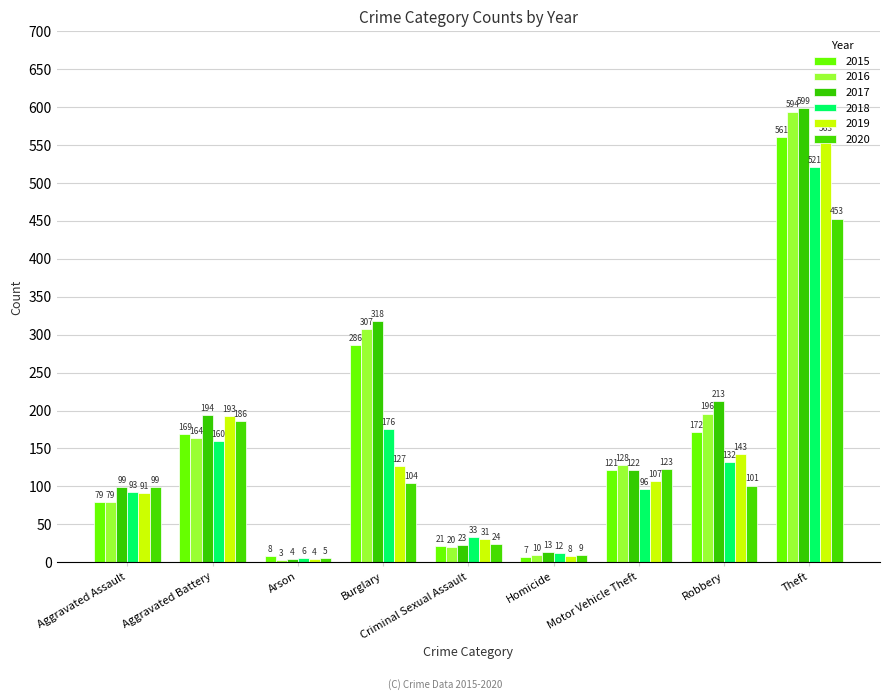

Between Arson and Homicide, which series saw the biggest shift?

2017